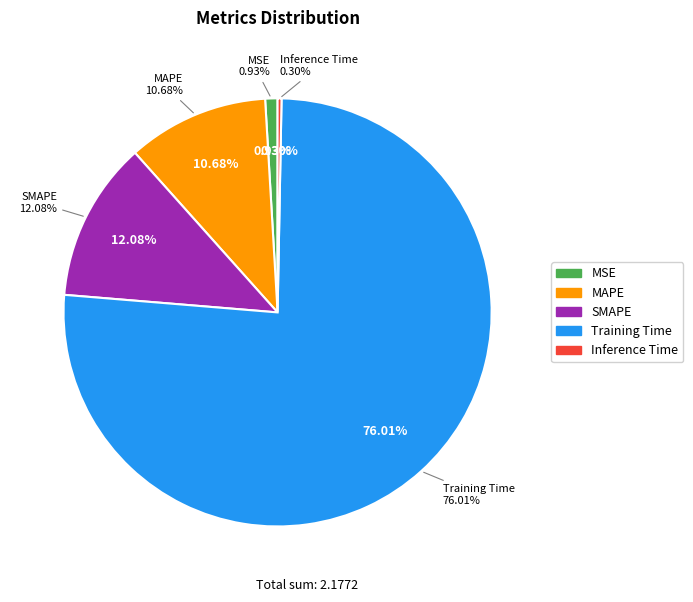

To the nearest percent, what portion does MAPE represent?

11%